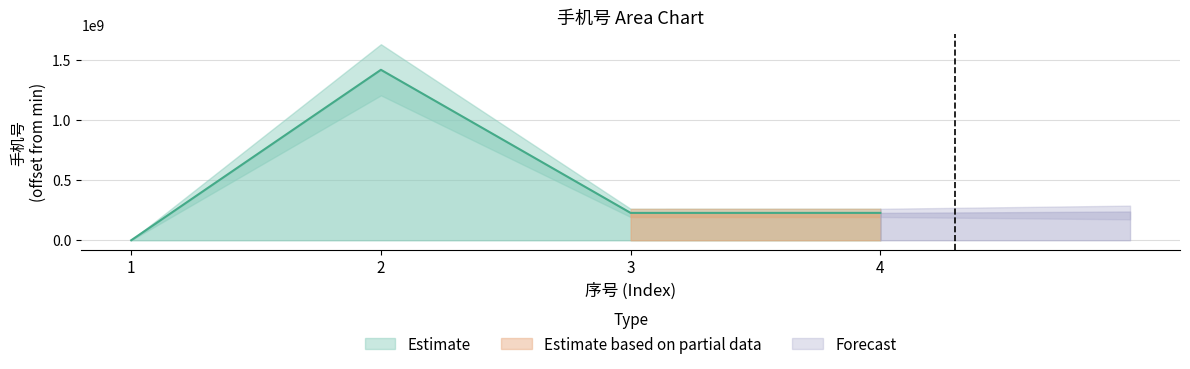

Which category has the highest value across all series?

2